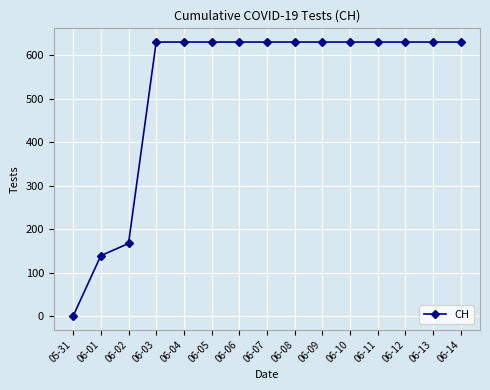

What is the label of the 5th point from the right?

06-10